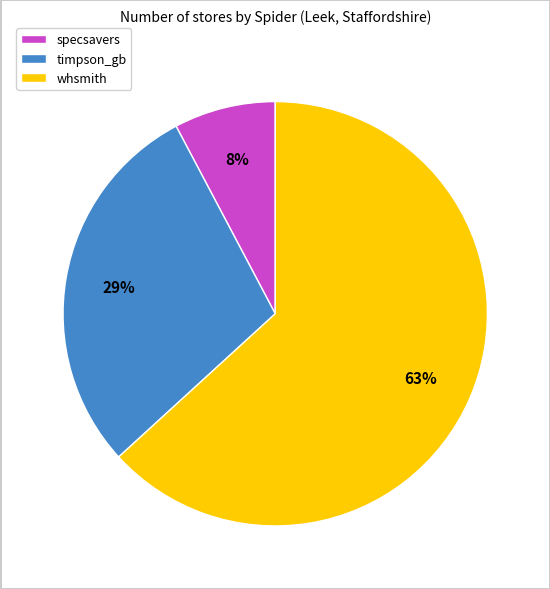

To the nearest percent, what percentage of the pie is timpson_gb?

29%